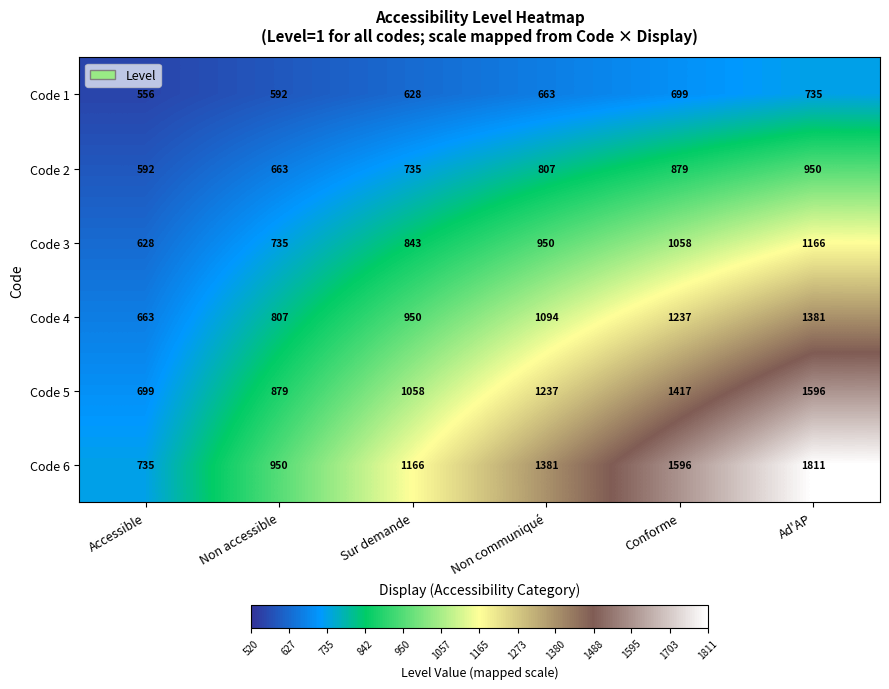

Is it true that Code 3 equals 394 at Ad'AP?

False